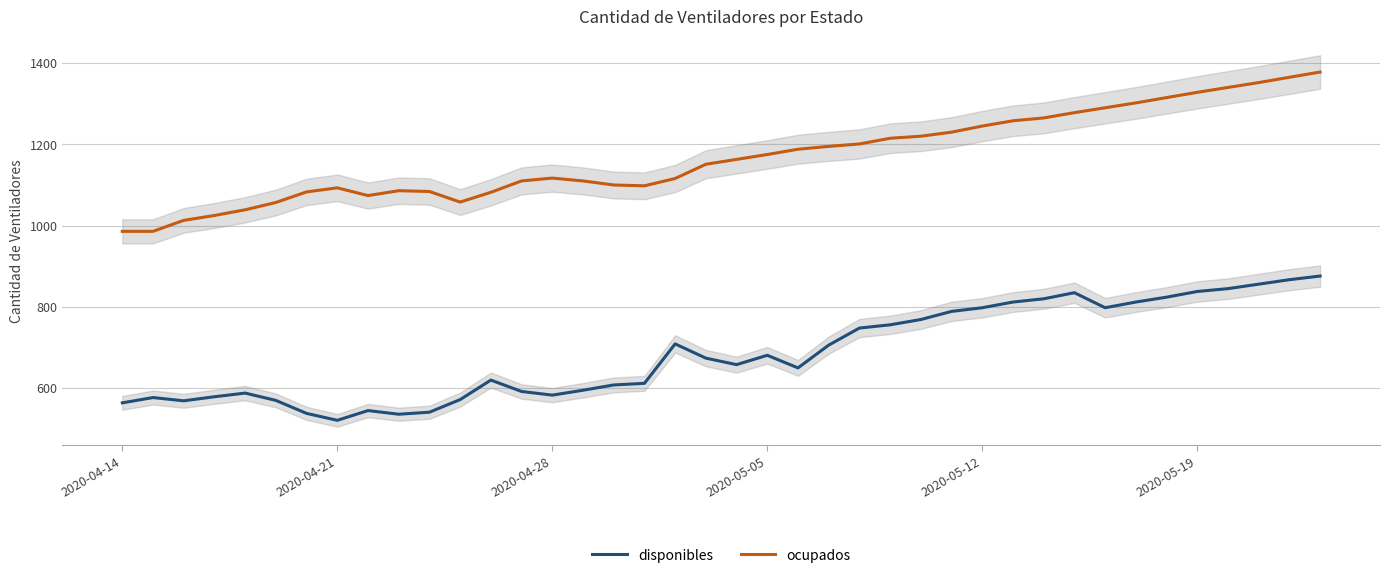

What is the average value of the disponibles series?

686